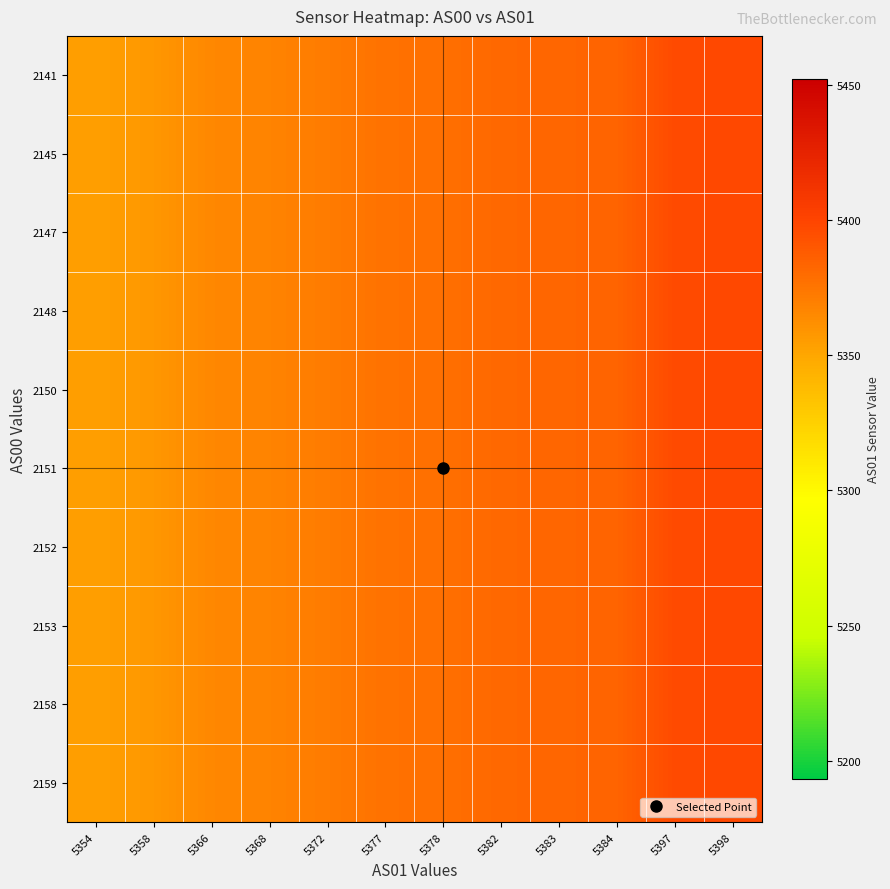

At which category is the sum across all series the highest?

5398